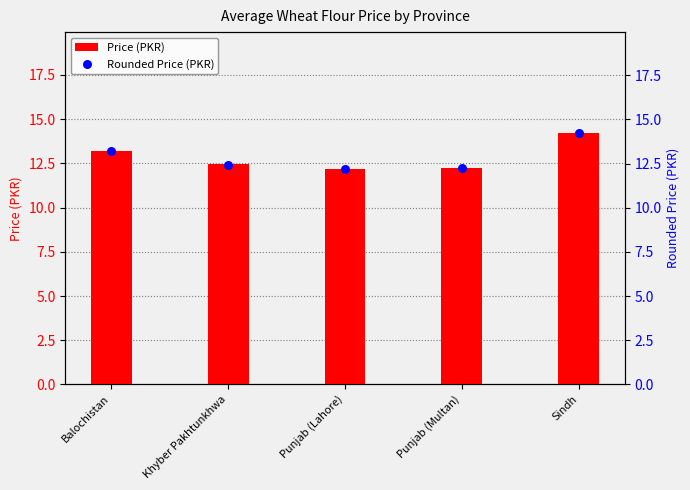

Which series contains the lowest Y value?

Price (PKR)